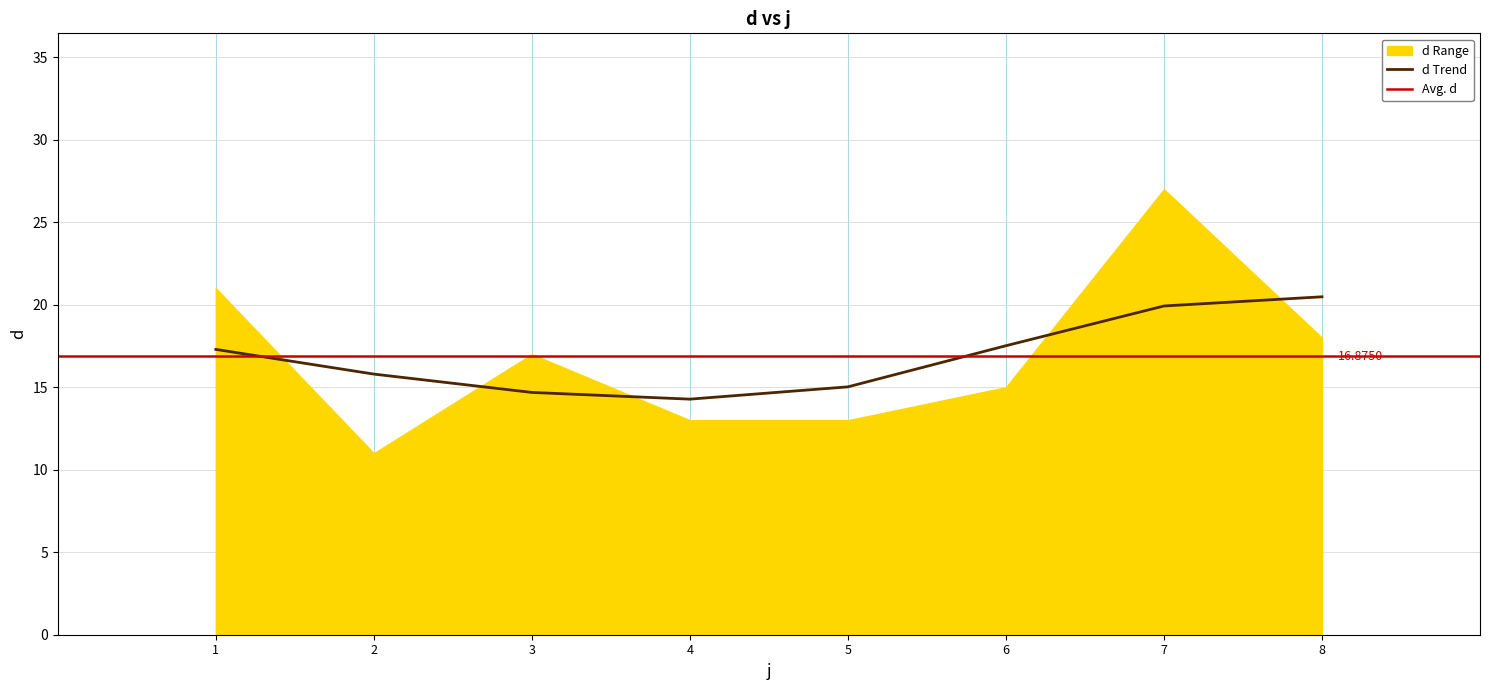

The value at 8 is 18. True or false?

True